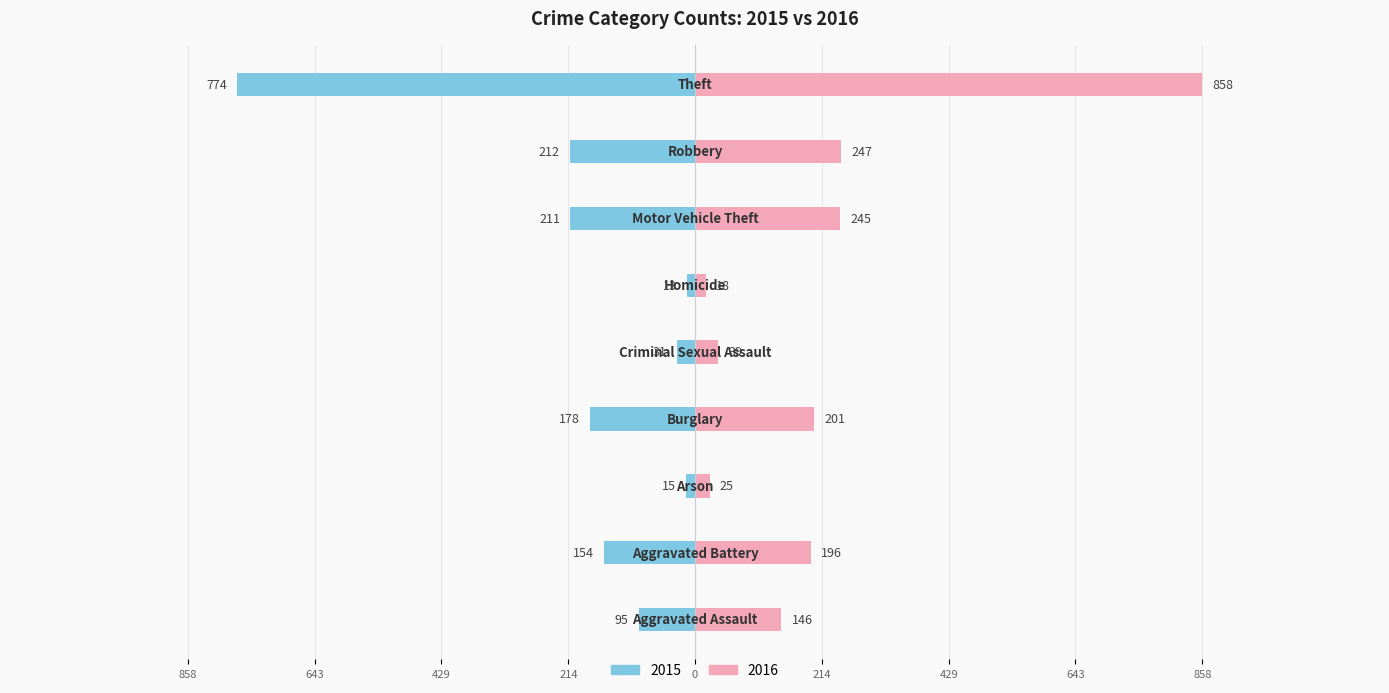

Are the bars grouped side by side (vs. stacked)?

Yes